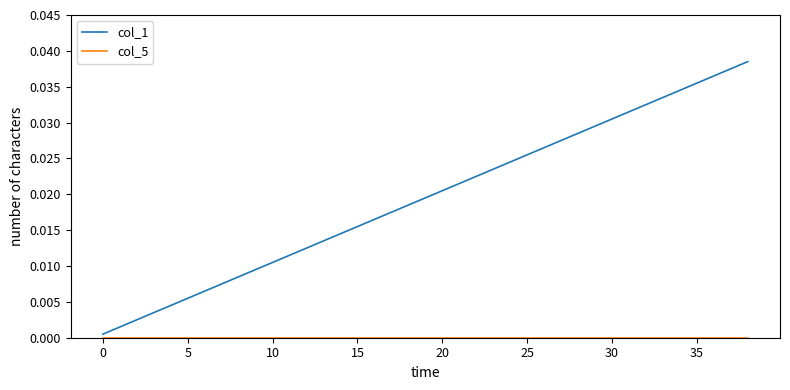

Count the number of data series in this chart.

2